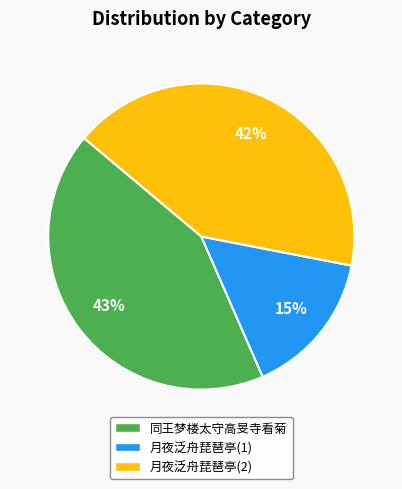

Is there a majority slice in this chart?

No